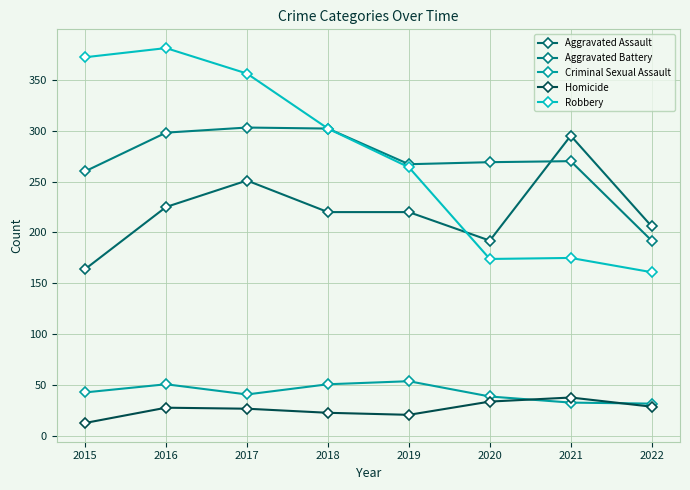

Reading left to right, list all the values displayed in this chart.

Aggravated Assault: 2015=164	2016=225	2017=251	2018=220	2019=220	2020=192	2021=295	2022=206
Aggravated Battery: 2015=260	2016=298	2017=303	2018=302	2019=267	2020=269	2021=270	2022=192
Criminal Sexual Assault: 2015=43	2016=51	2017=41	2018=51	2019=54	2020=39	2021=33	2022=32
Homicide: 2015=13	2016=28	2017=27	2018=23	2019=21	2020=34	2021=38	2022=29
Robbery: 2015=372	2016=381	2017=356	2018=302	2019=264	2020=174	2021=175	2022=161